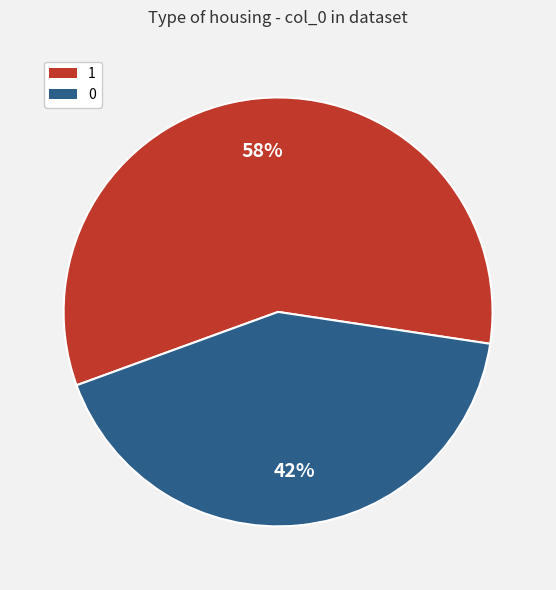

Combined, do 0 and 1 account for over 50%?

Yes